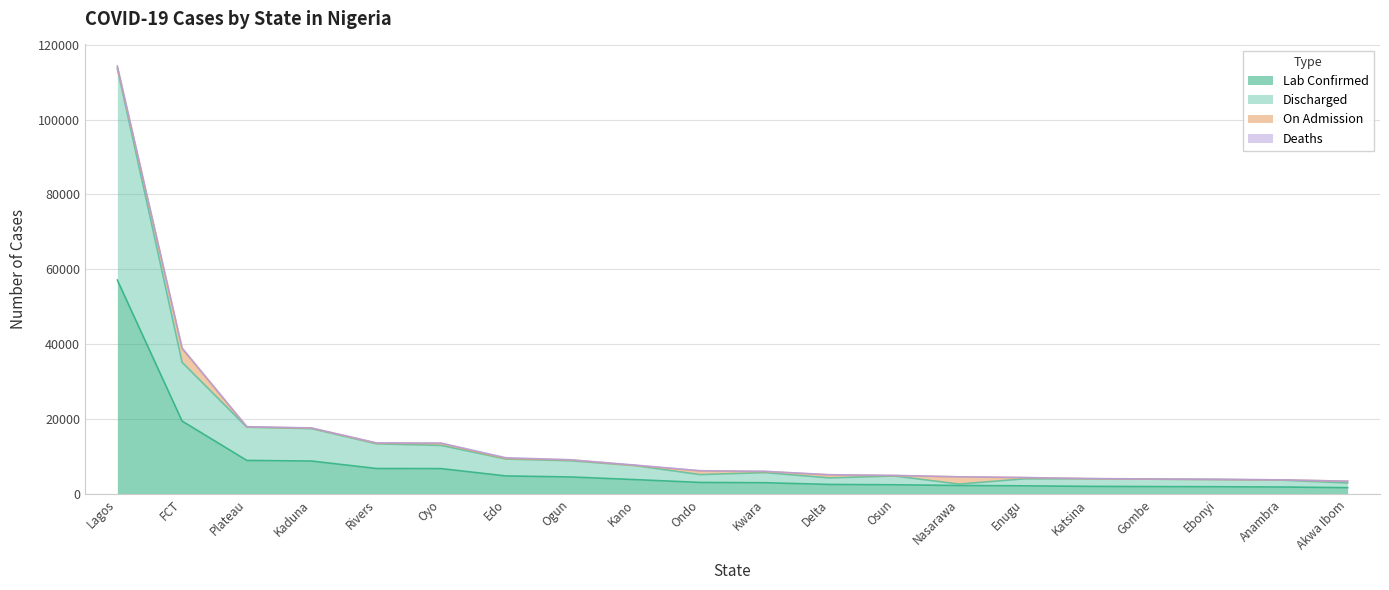

True or false: Lab Confirmed has more than 0 points higher than both neighbors.

False